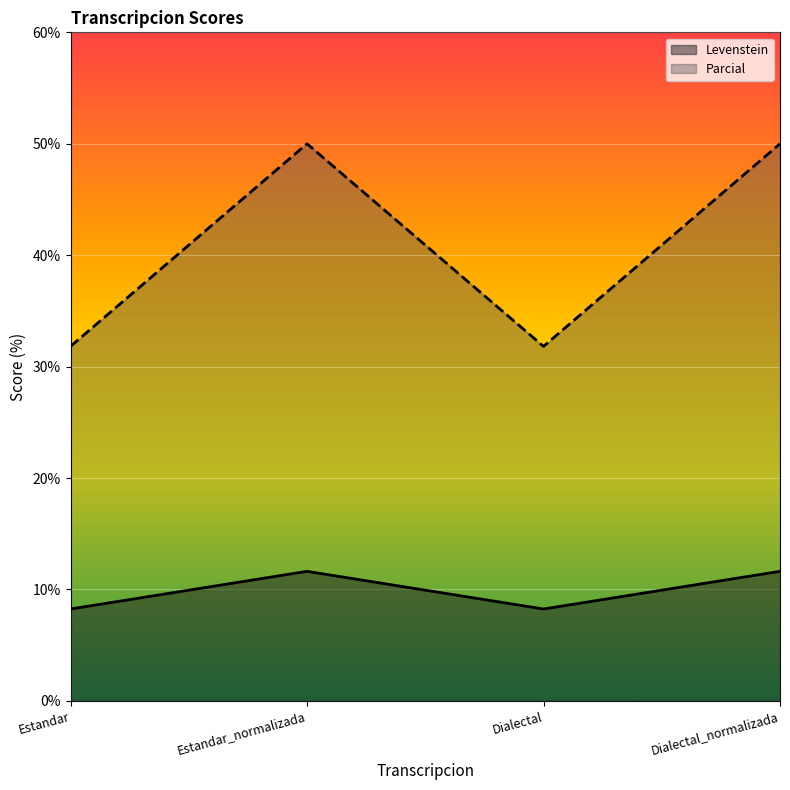

How many lines are shown in the chart?

2